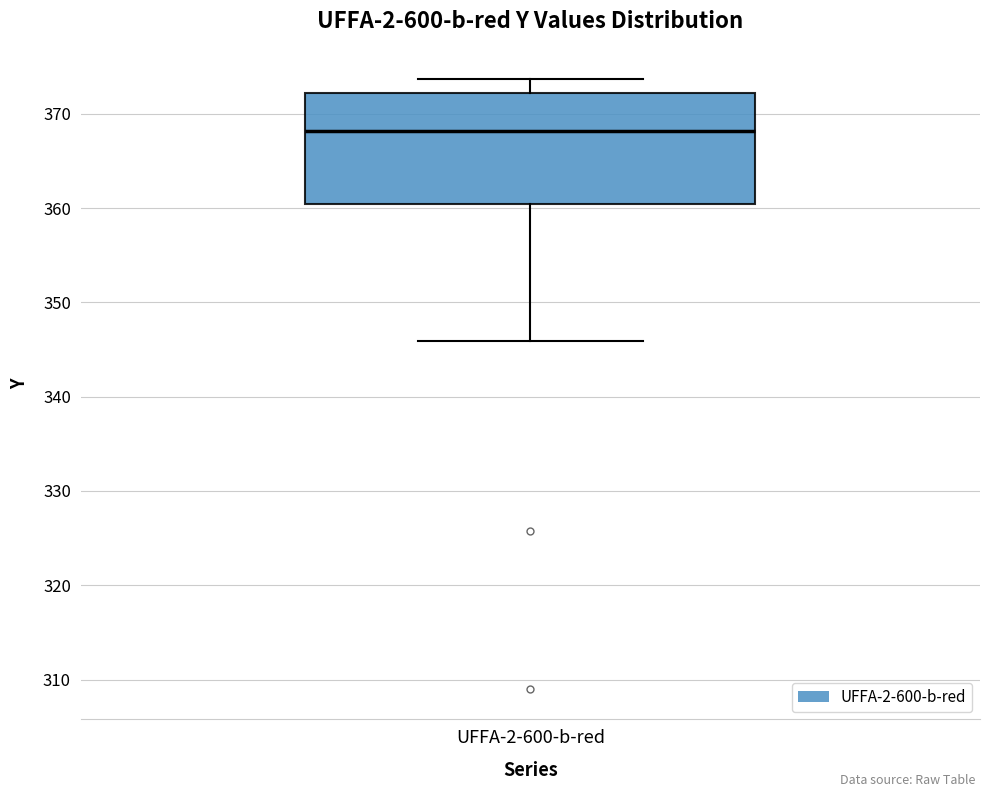

Read this box plot against the y-axis: the position of the median line, the range covered by the box, and the ends of both whiskers. The values are not printed on the chart, so give them approximately, as read against the axis.

median 368, box 360 to 372, whiskers 346 to 374